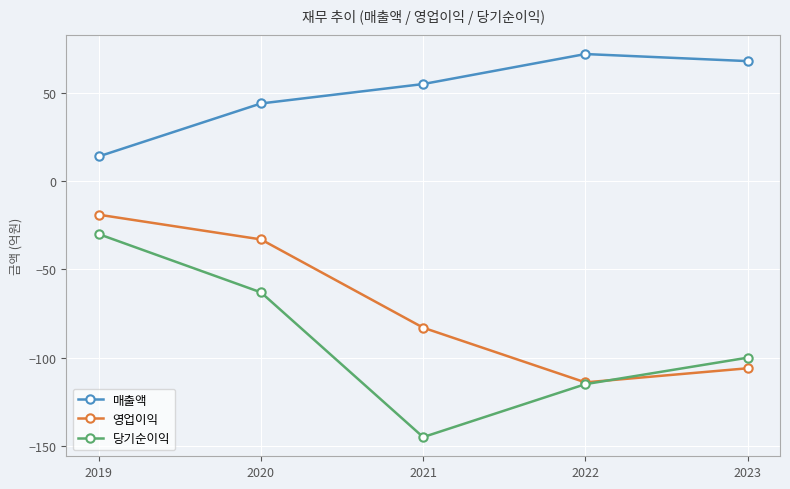

What is the maximum value shown in the chart?

72